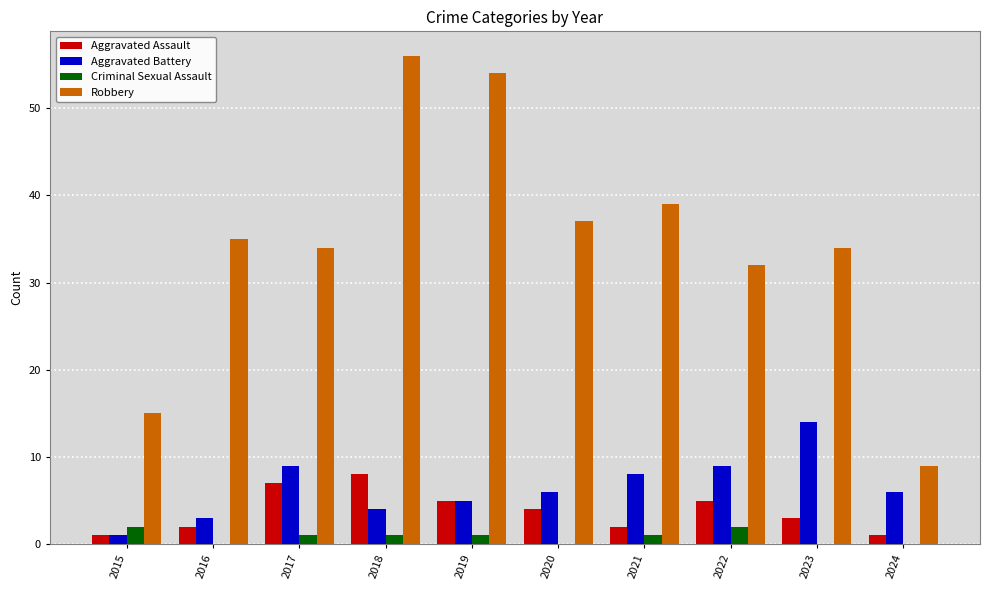

What are all the series names shown in the legend?

Aggravated Assault, Aggravated Battery, Criminal Sexual Assault, Robbery